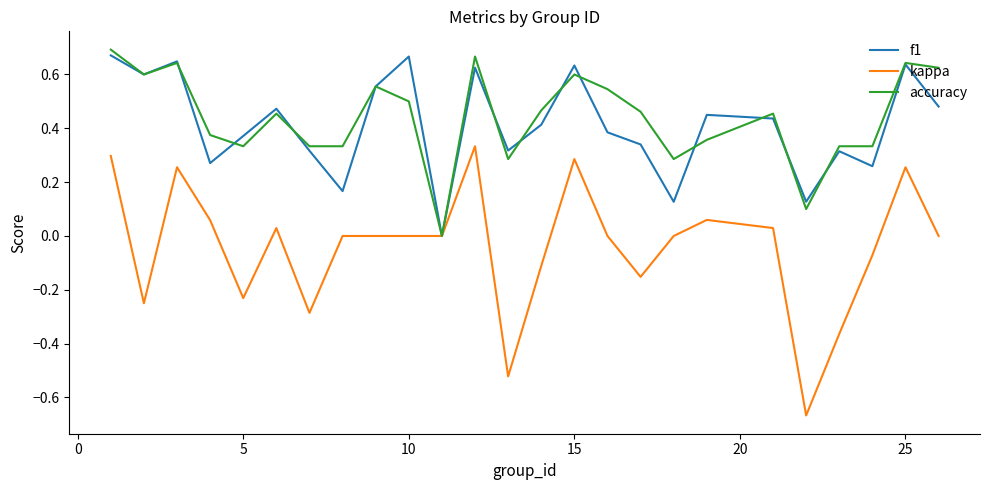

Which series has the largest range (max minus min)?

kappa